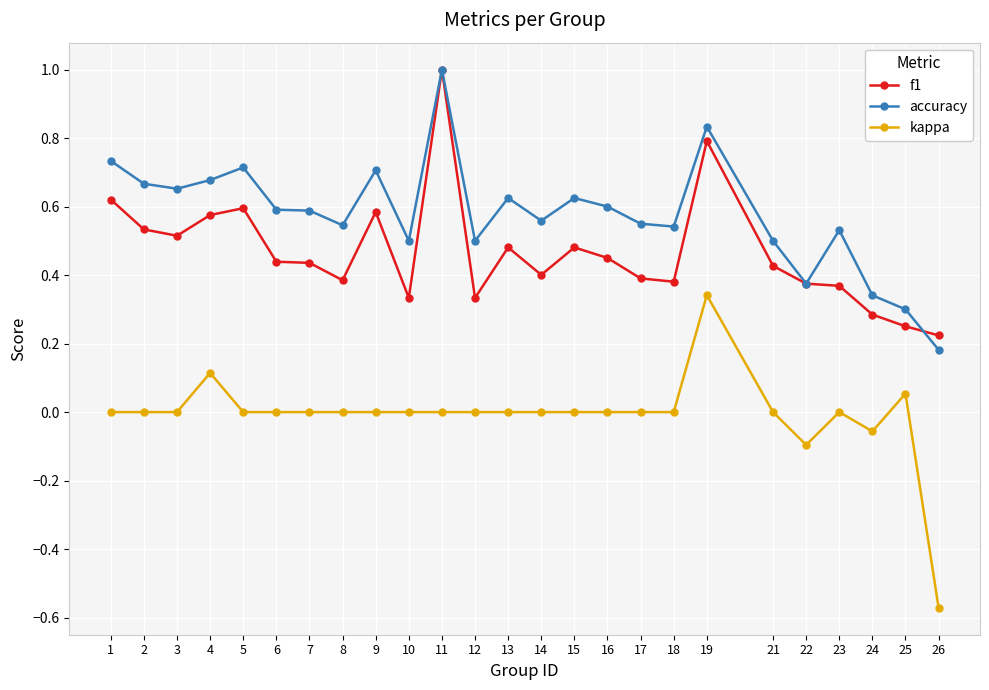

What is the maximum value shown in the chart?

1.0